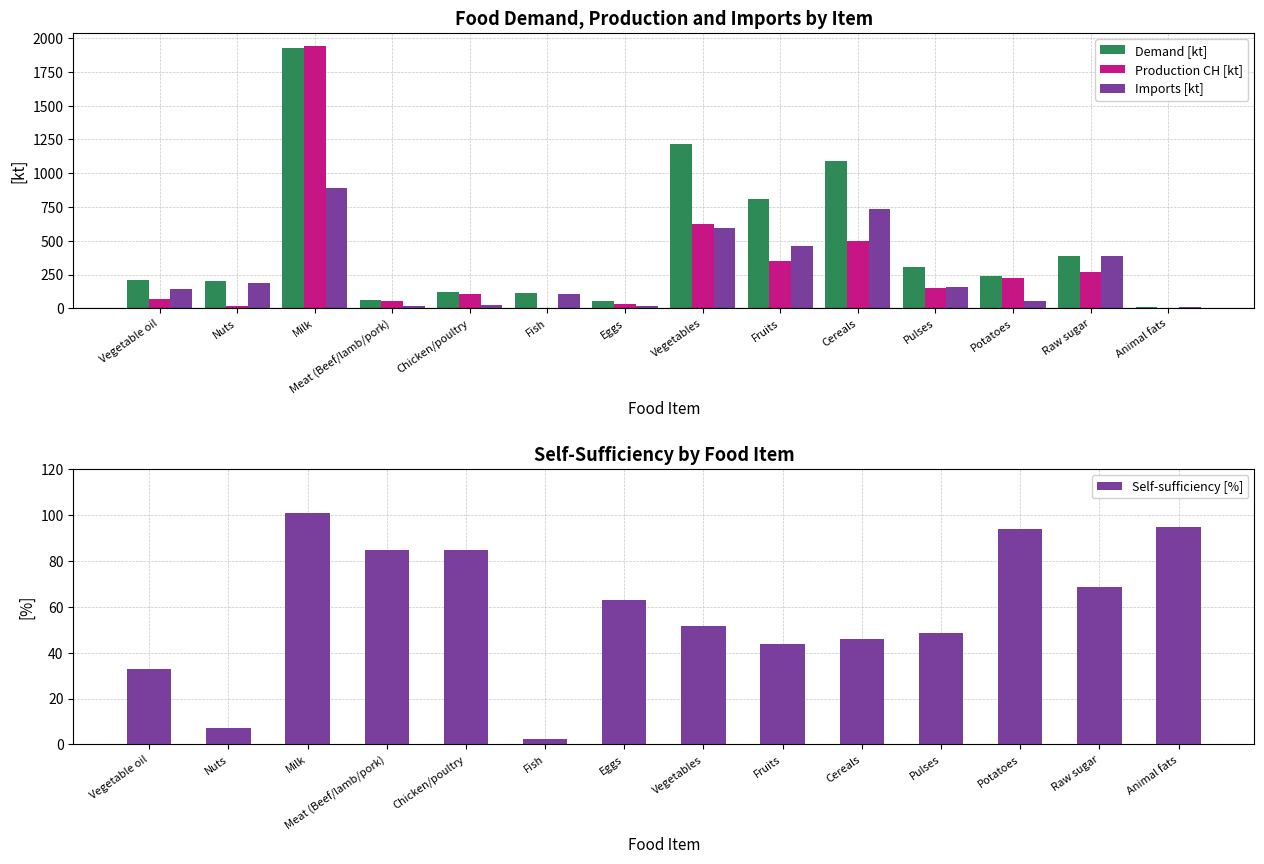

Between Fruits and Potatoes, which series saw the biggest shift?

Demand [kt]